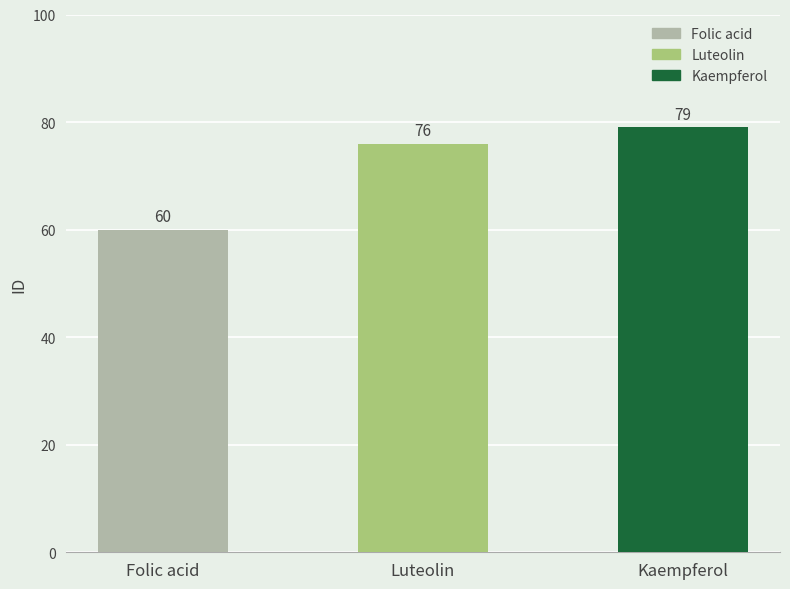

Where is the data nearest to the value 69?

Luteolin